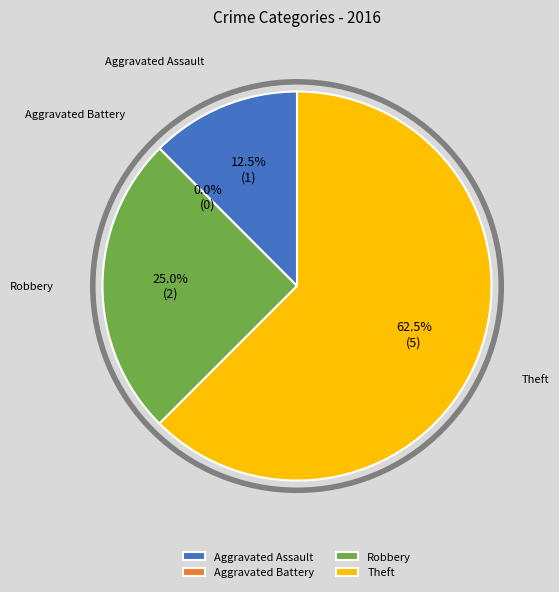

How many slices are in this pie chart?

4